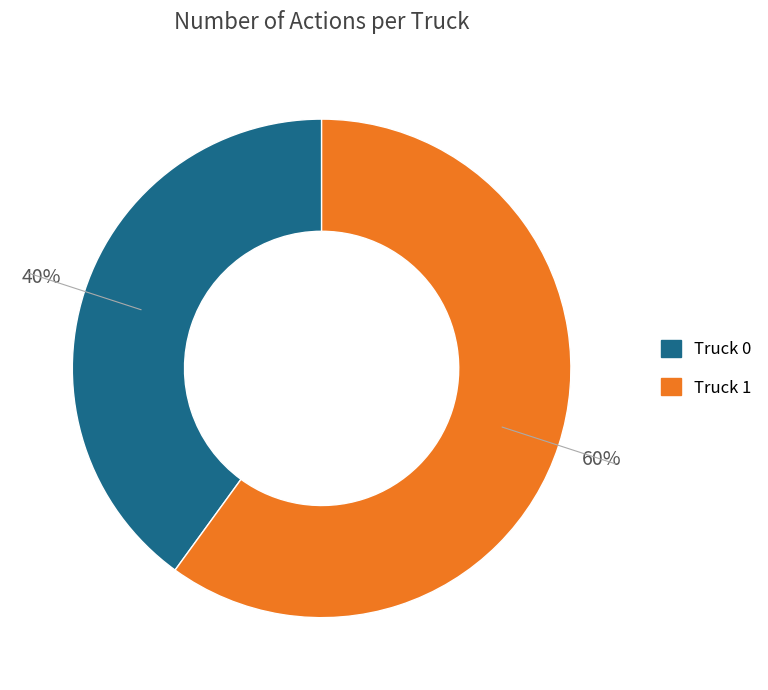

To the nearest percent, what is the average slice percentage?

50%